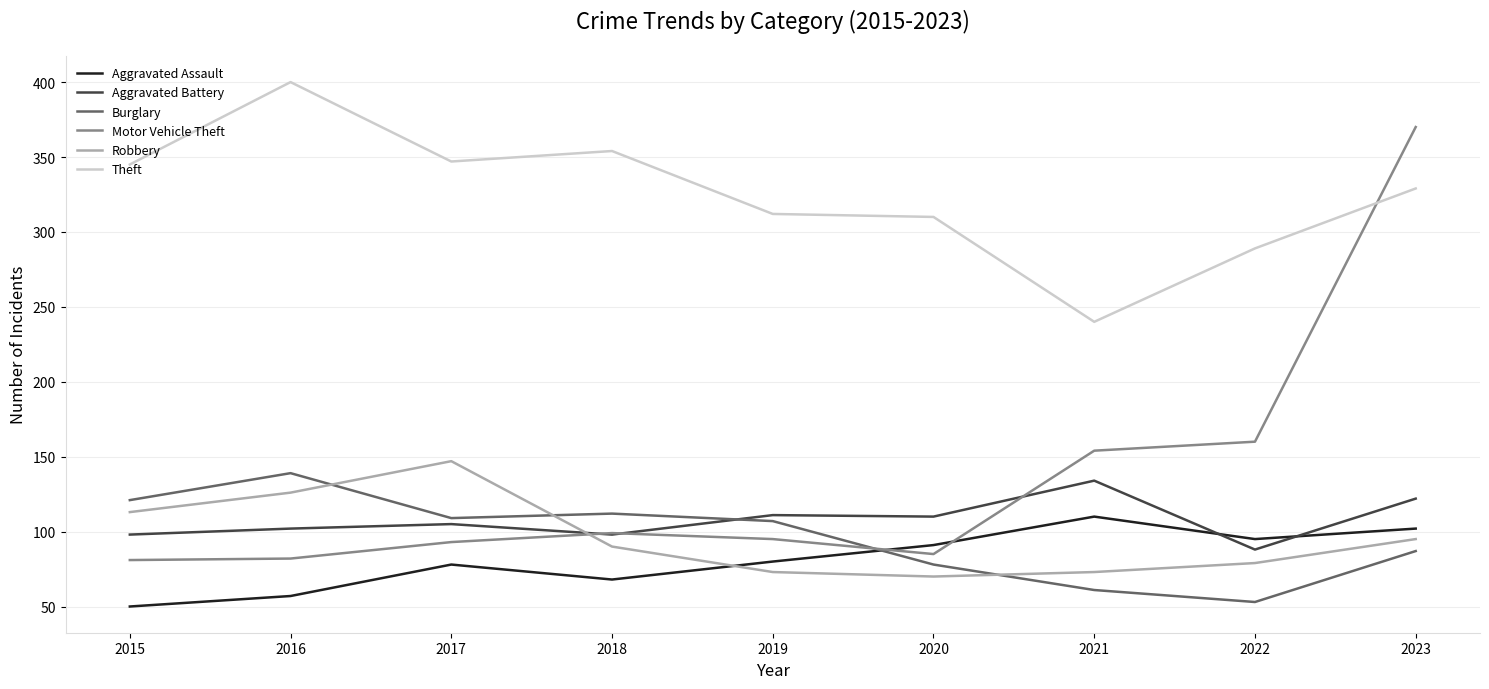

True or false: Motor Vehicle Theft has a value of 93 at 2017.

True